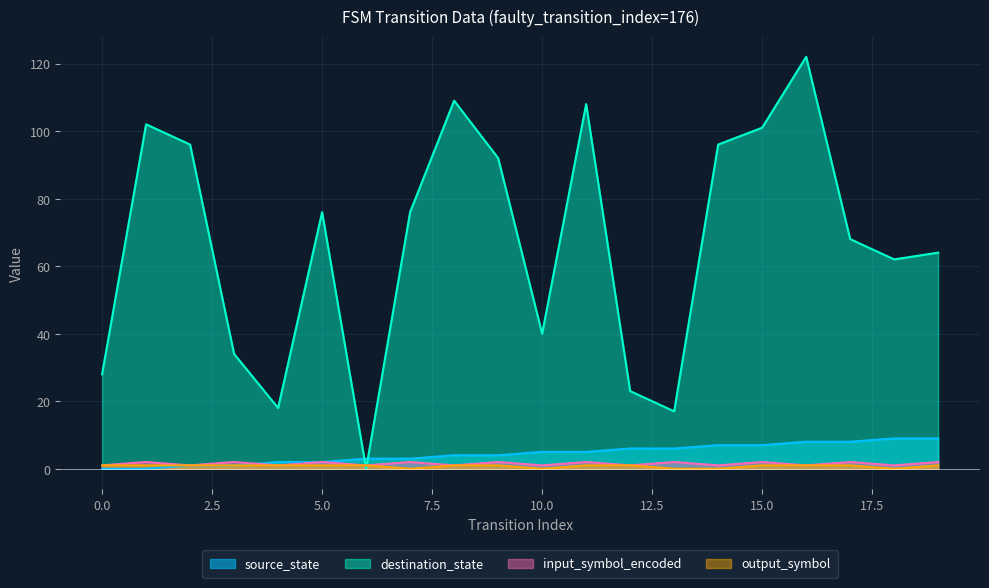

What is the difference between the second highest and minimum values in the destination_state series?

109